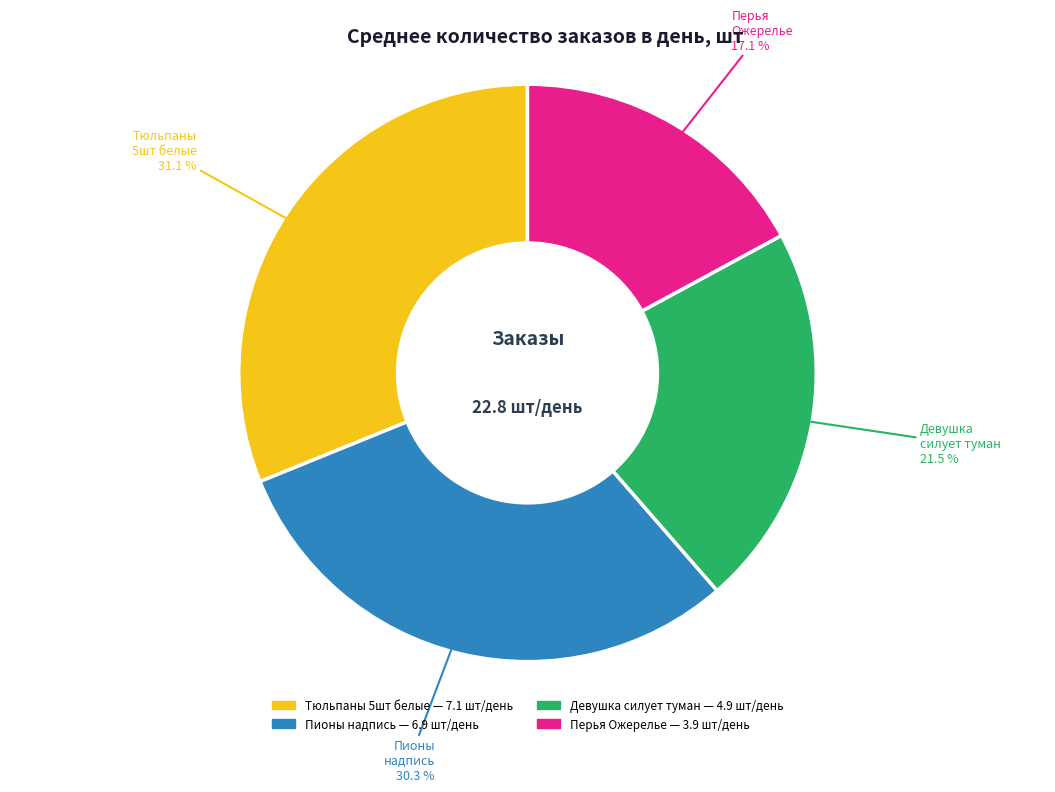

Does any single category account for the majority?

No